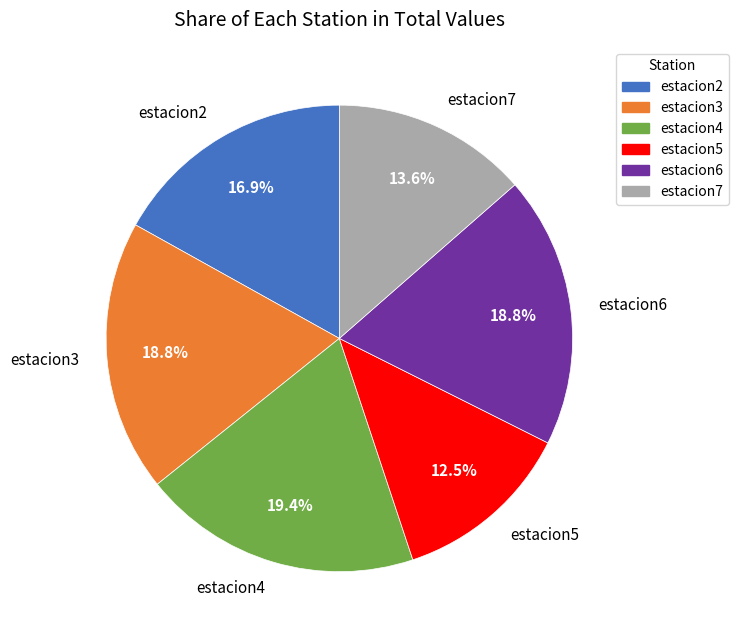

What is the largest slice in the pie chart?

estacion4